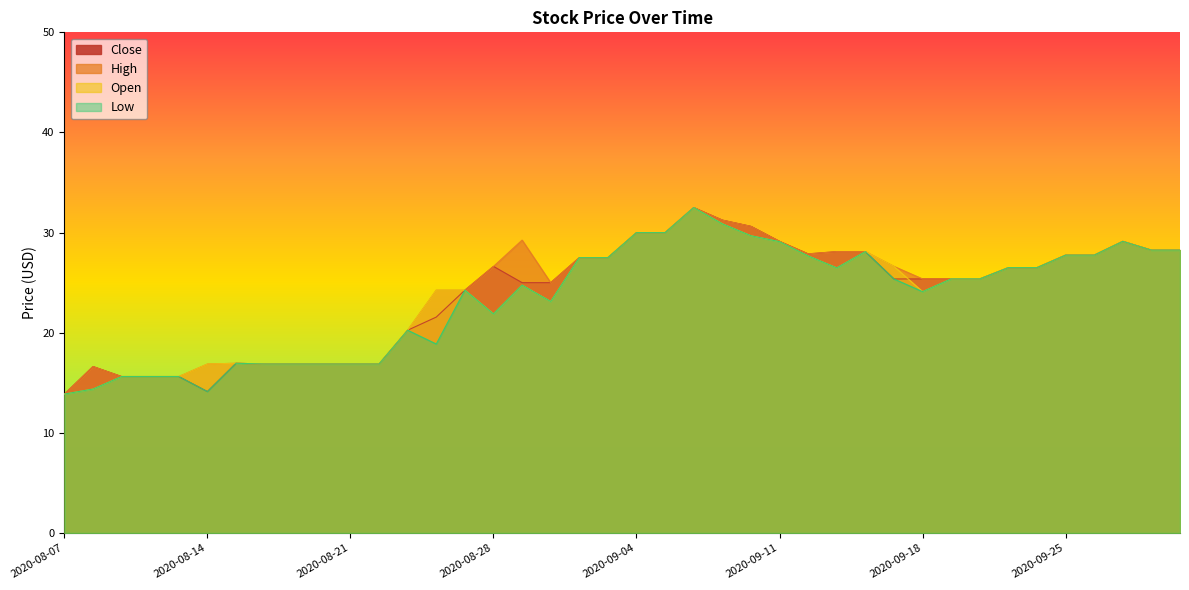

How many interior local valleys does the Low series have?

6